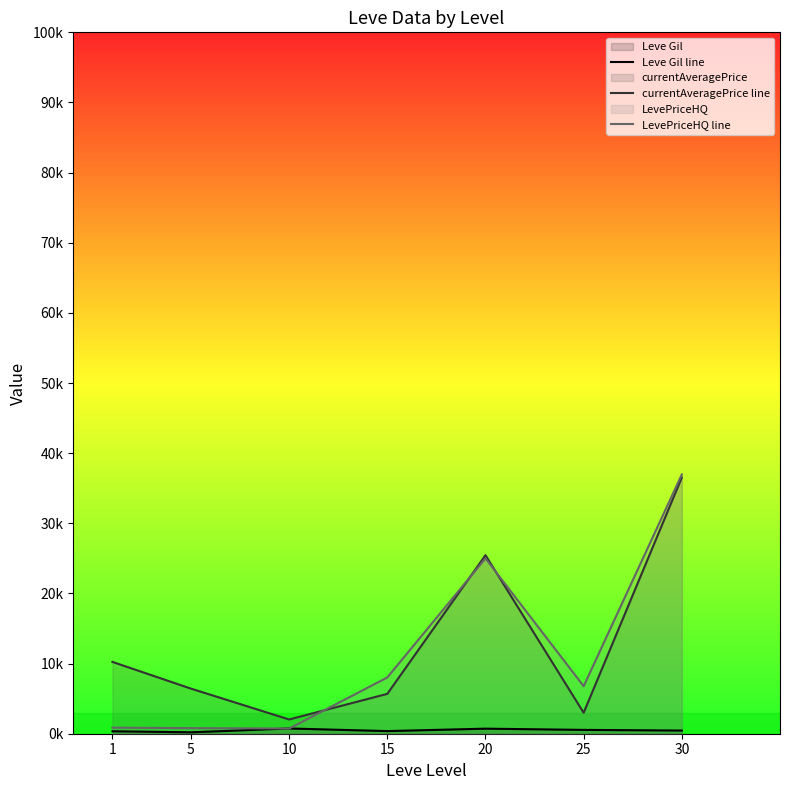

Between 5 and 1, which is larger?

1